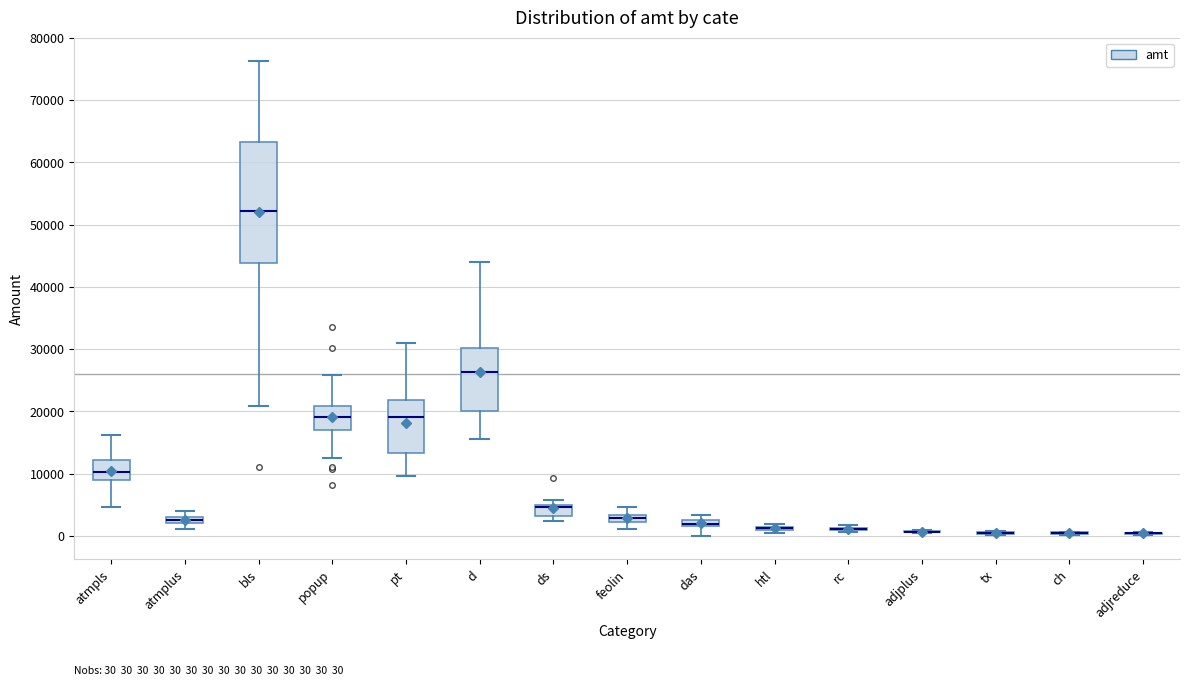

Which box is the tallest, from its lower edge to its upper edge?

bls